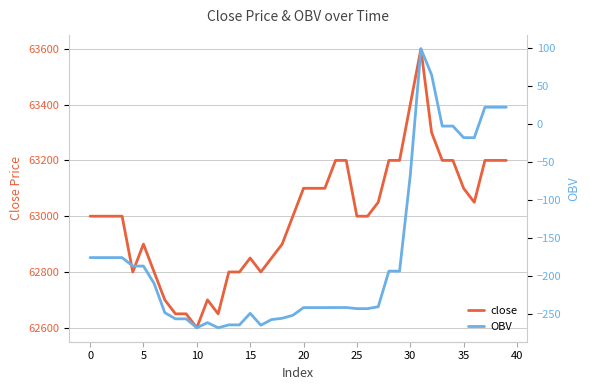

True or false: close has a value of 28220 at 35.

False